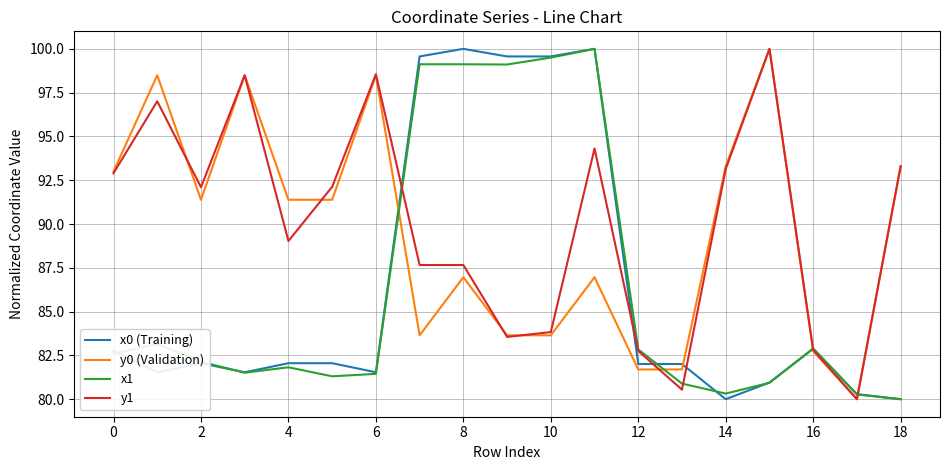

What is the maximum value for x0 (Training)?

100.0